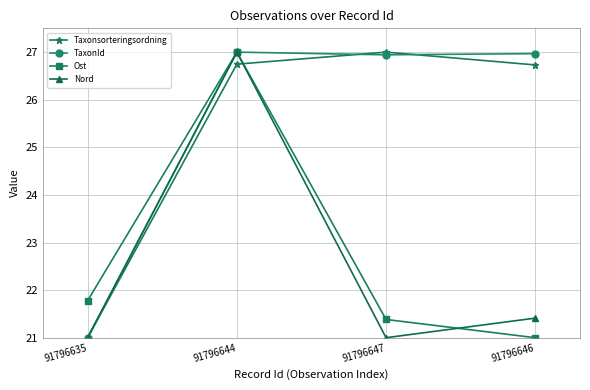

True or false: Taxonsorteringsordning has more than 0 points higher than both neighbors.

True